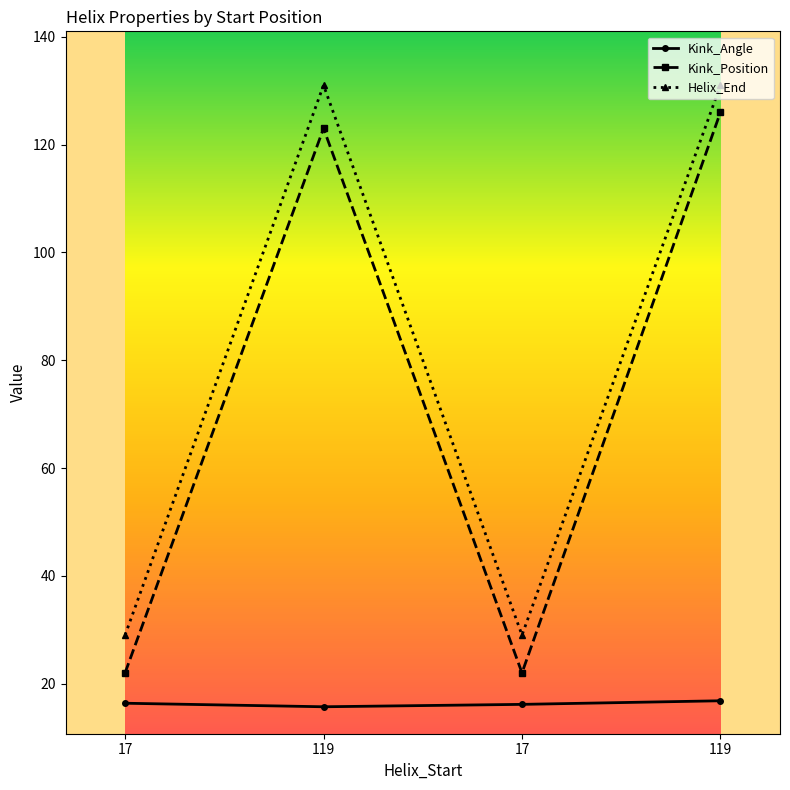

At which label is Kink_Angle closest to 16?

17